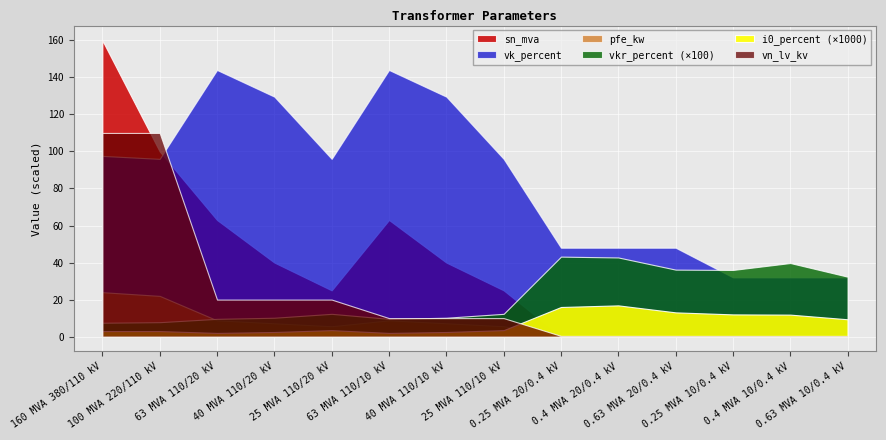

What is the spread (max minus min) of values at 160 MVA 380/110 kV?

159.9